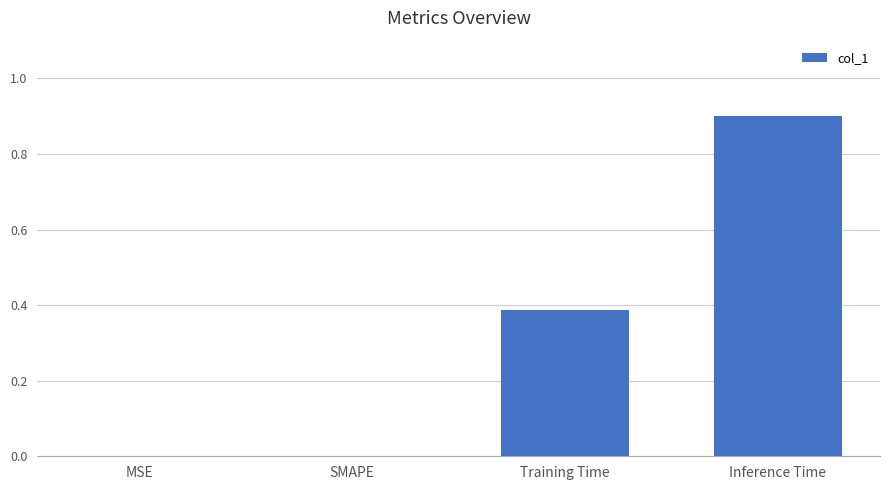

Is it true that the value at Inference Time is 0.5?

False